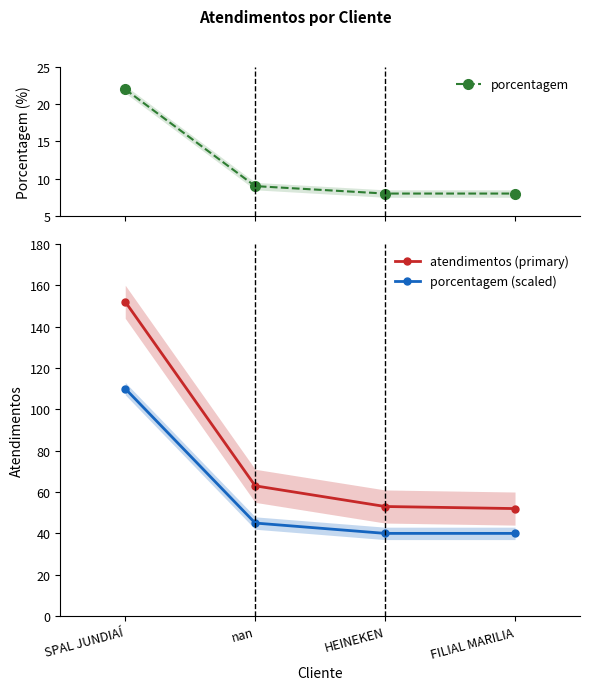

At which category does the chart reach its minimum across all series?

HEINEKEN